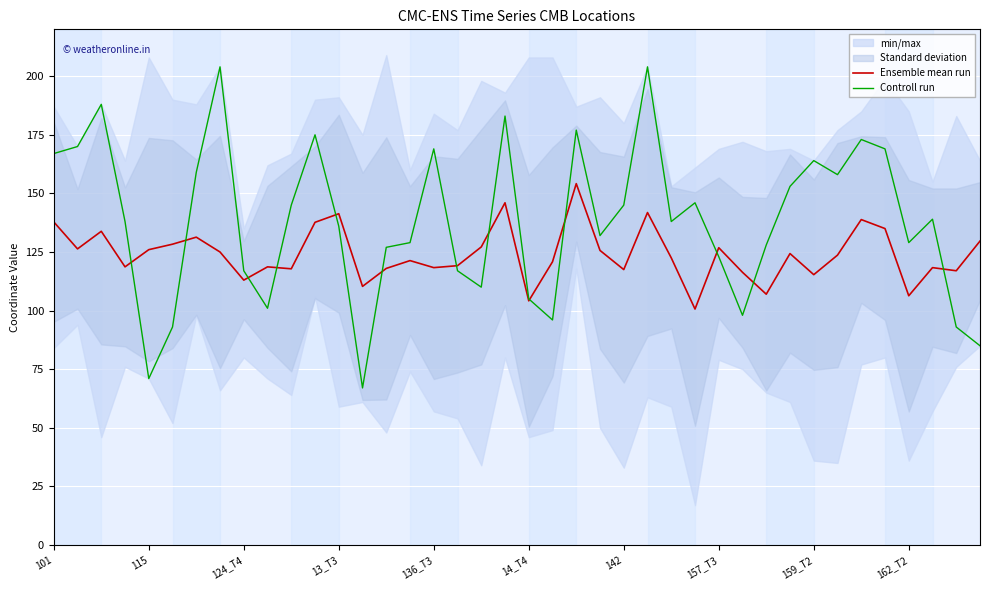

What is the highest value of the Controll run series?

204.0